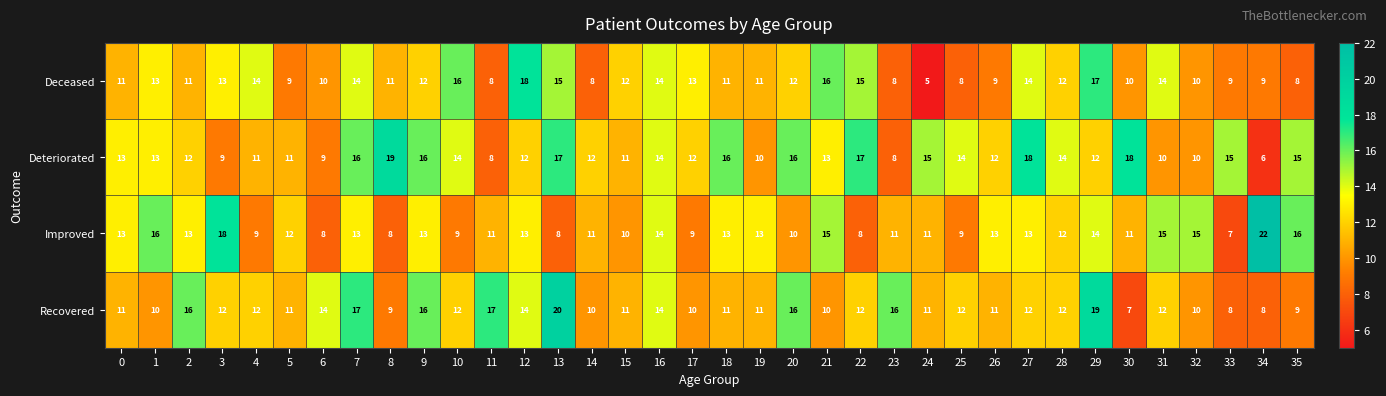

Which series has the widest spread of values?

Improved